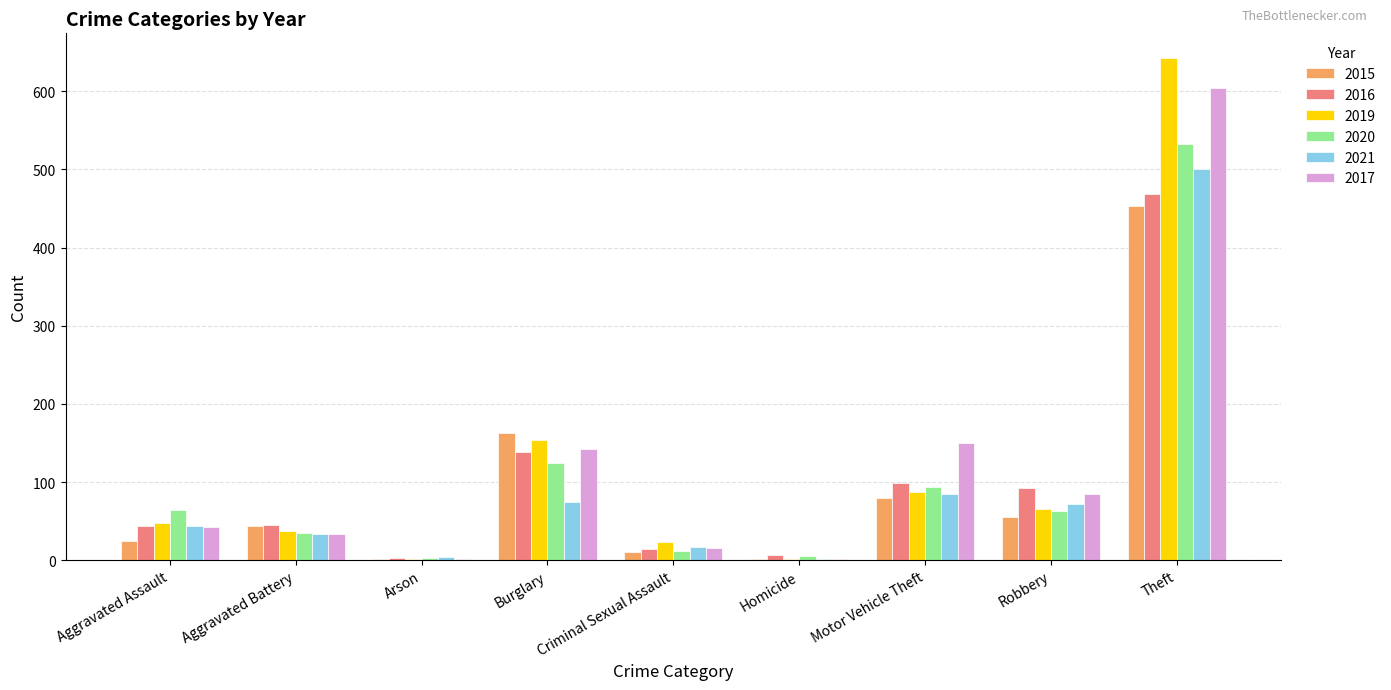

What is the sum of all 2021 values?

832